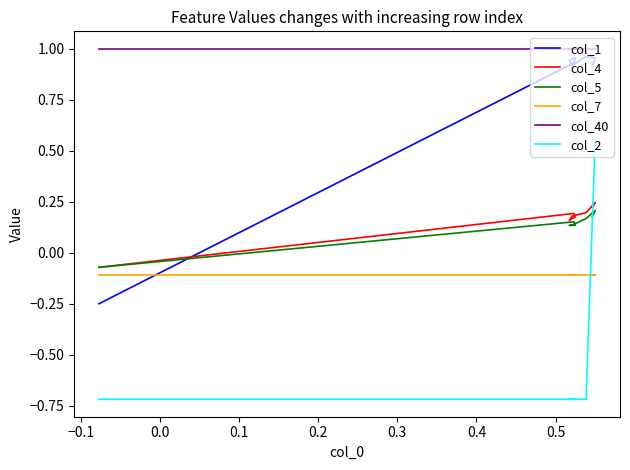

How many positive values does the col_4 series have?

7